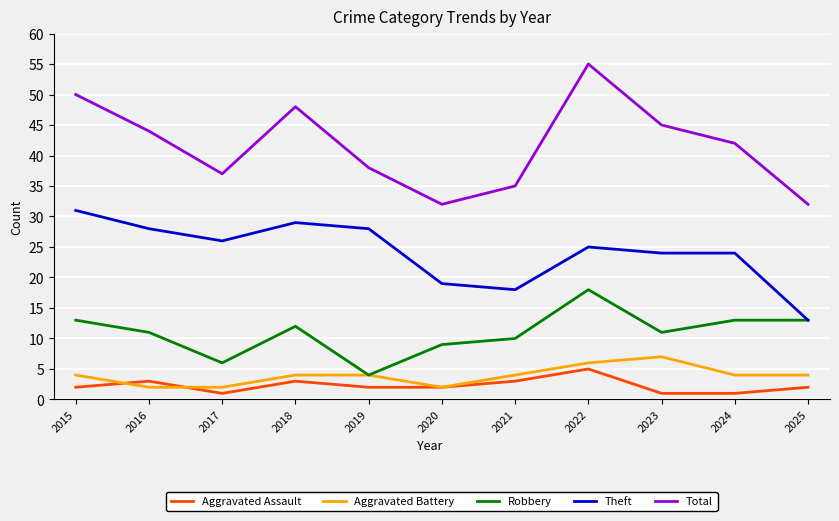

How many distinct data groups are displayed?

5